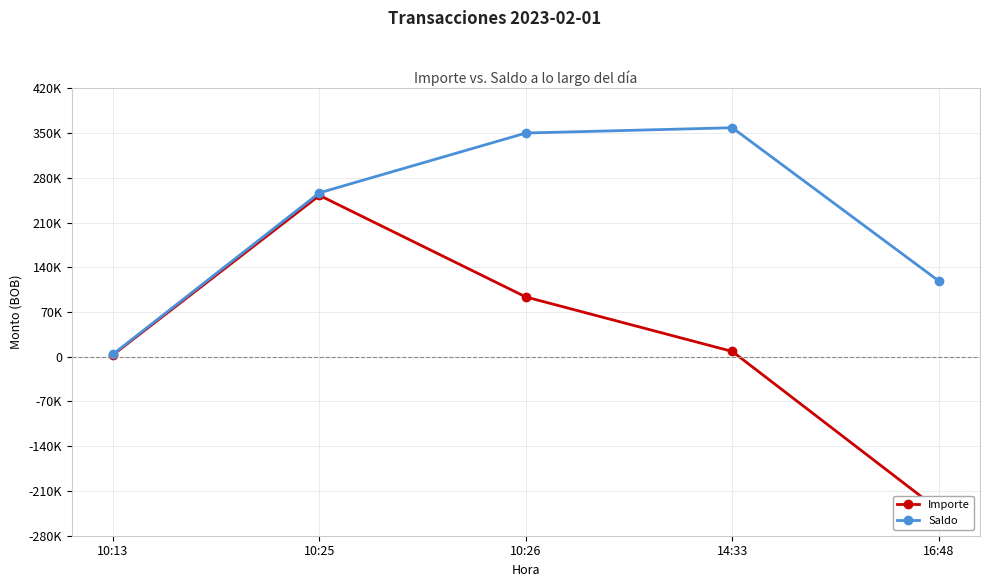

Reading left to right, transcribe all the data shown in this chart.

Importe: 10:13=3049.6	10:25=252420.2	10:26=93511.1	14:33=8280.0	16:48=-239659.0
Saldo: 10:13=4073.7	10:25=256493.9	10:26=350005.0	14:33=358285.0	16:48=118626.0